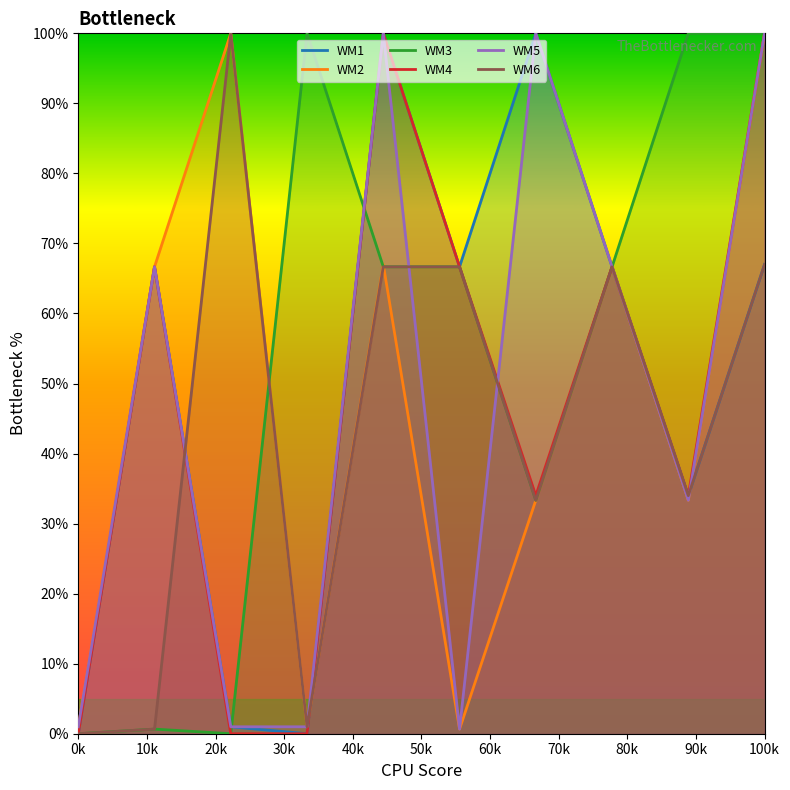

How many times do WM1 and WM6 cross each other?

2